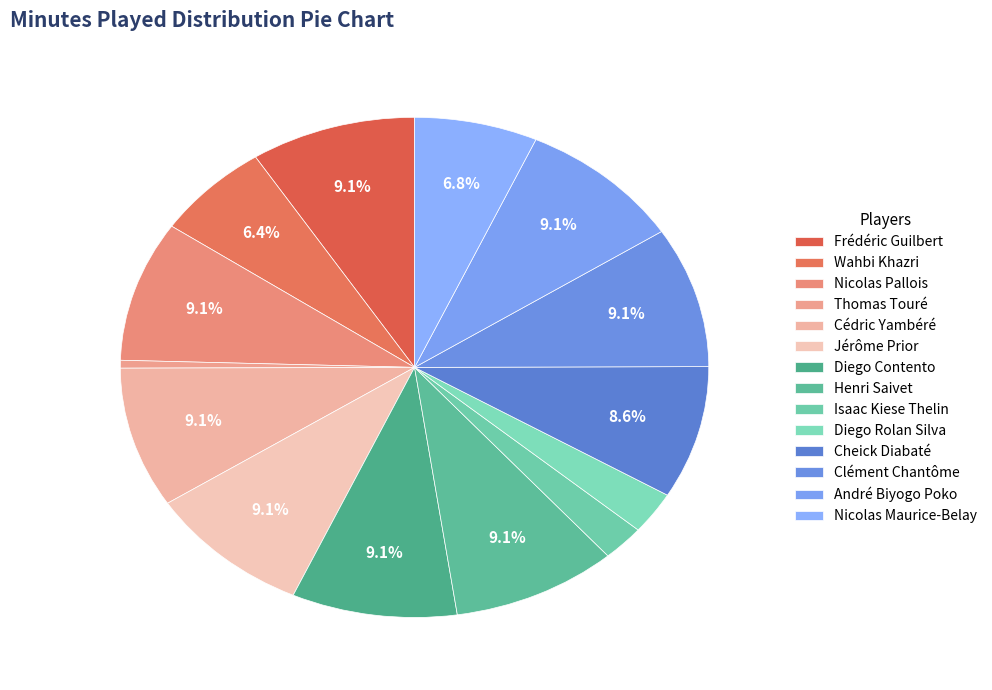

Count the number of slices in the pie.

14